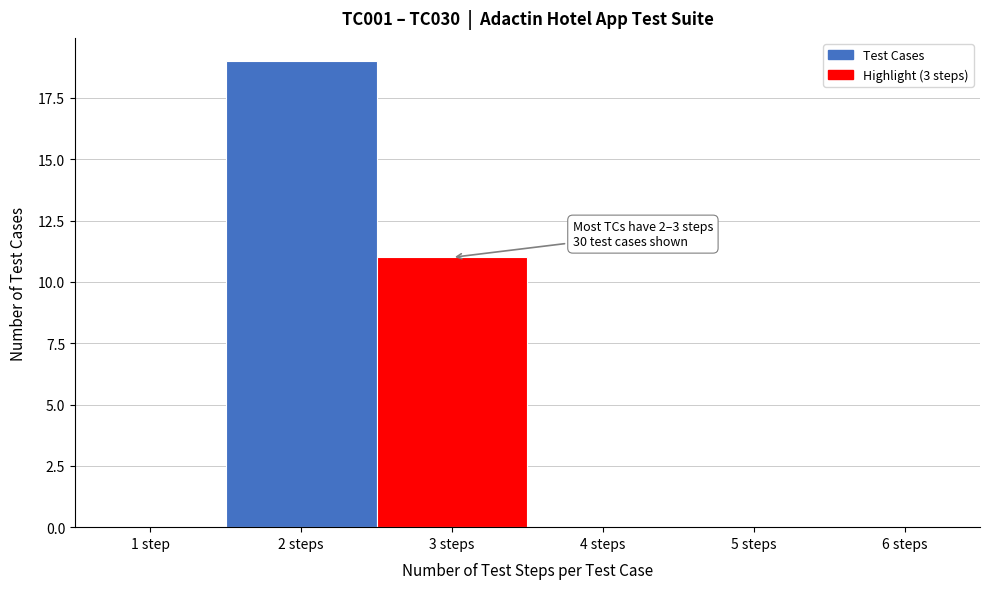

Reading left to right, what are all the values shown in this chart?

1 step=0	2 steps=19	3 steps=11	4 steps=0	5 steps=0	6 steps=0